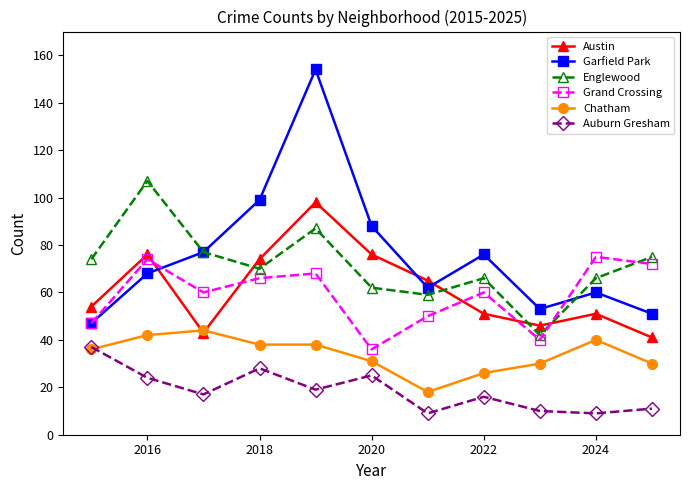

Which series has the largest range (max minus min)?

Garfield Park